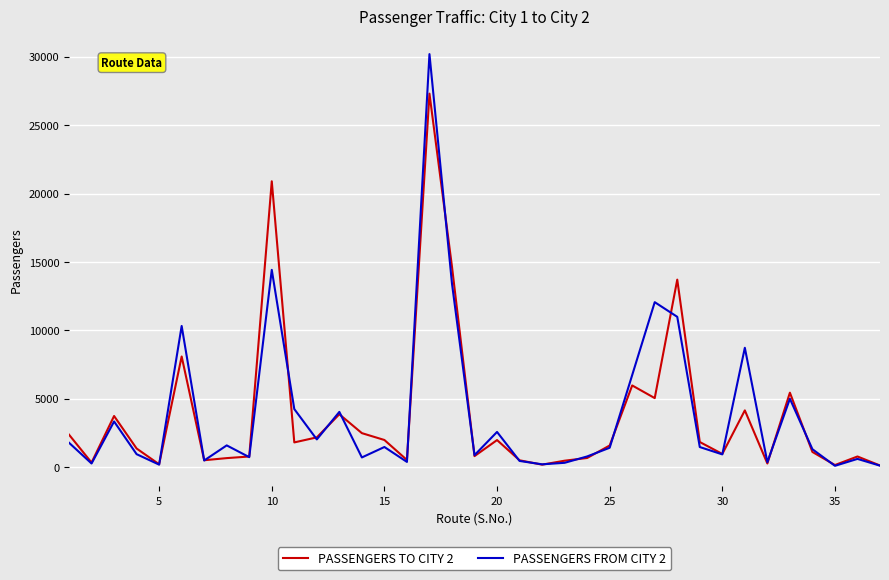

What is the greatest value displayed?

30194